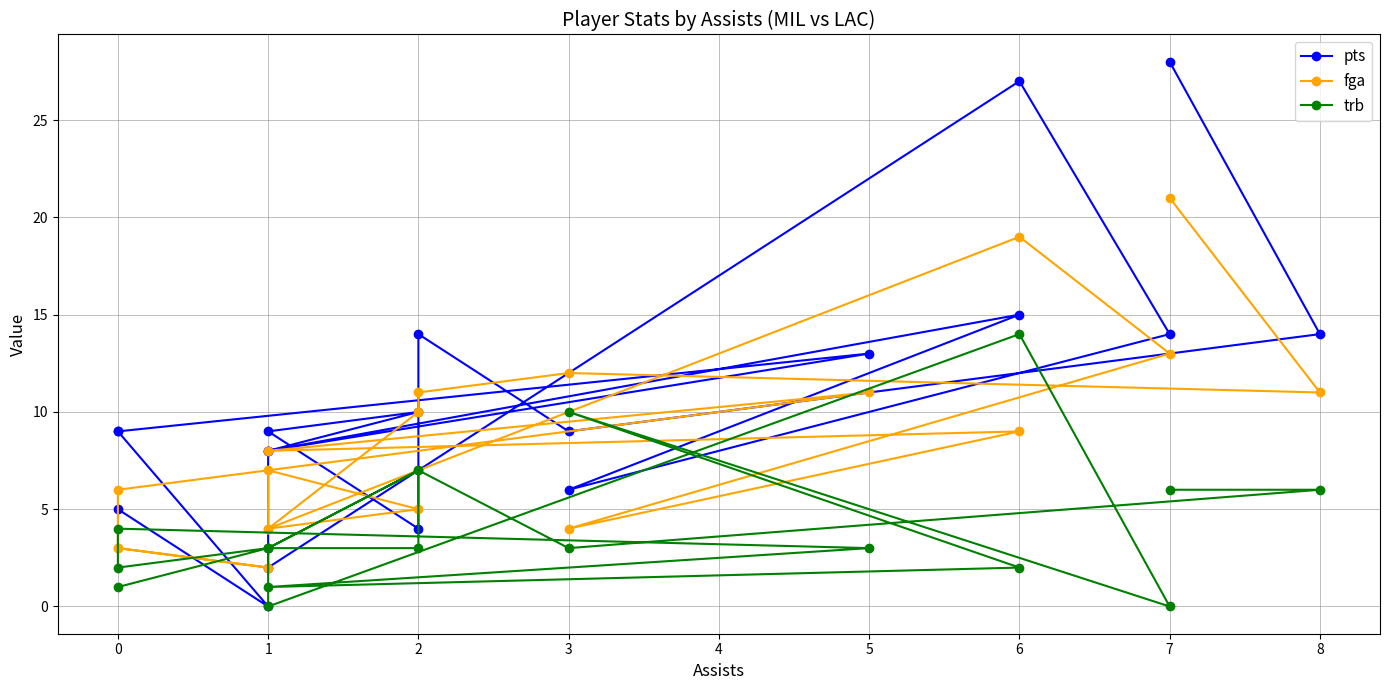

Which series has the largest total across all categories?

pts